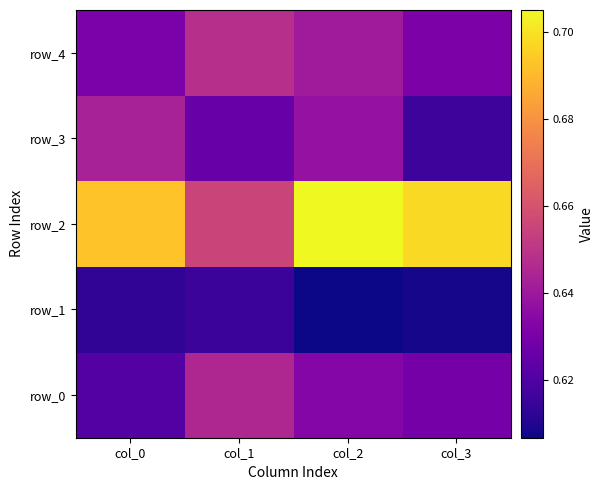

Reading right to left, transcribe all the data shown in this chart.

row_0: col_3=0.6	col_2=0.6	col_1=0.6	col_0=0.6
row_1: col_3=0.6	col_2=0.6	col_1=0.6	col_0=0.6
row_2: col_3=0.7	col_2=0.7	col_1=0.7	col_0=0.7
row_3: col_3=0.6	col_2=0.6	col_1=0.6	col_0=0.6
row_4: col_3=0.6	col_2=0.6	col_1=0.6	col_0=0.6